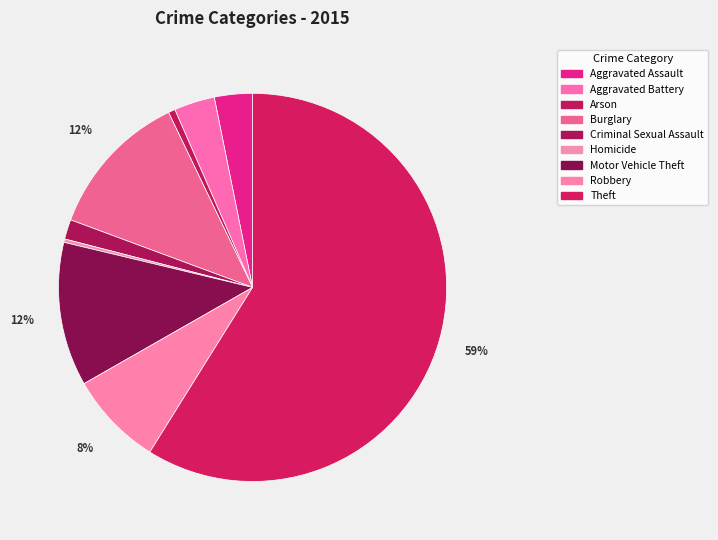

Which has a higher value, Robbery or Aggravated Assault?

Robbery